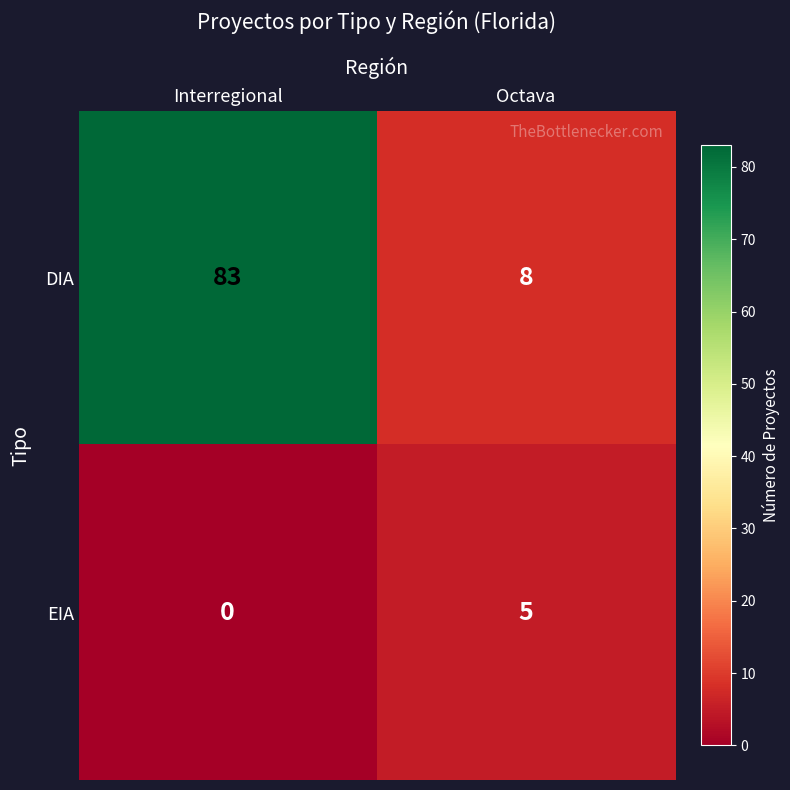

List the series in order of their overall mean, lowest first.

EIA, DIA